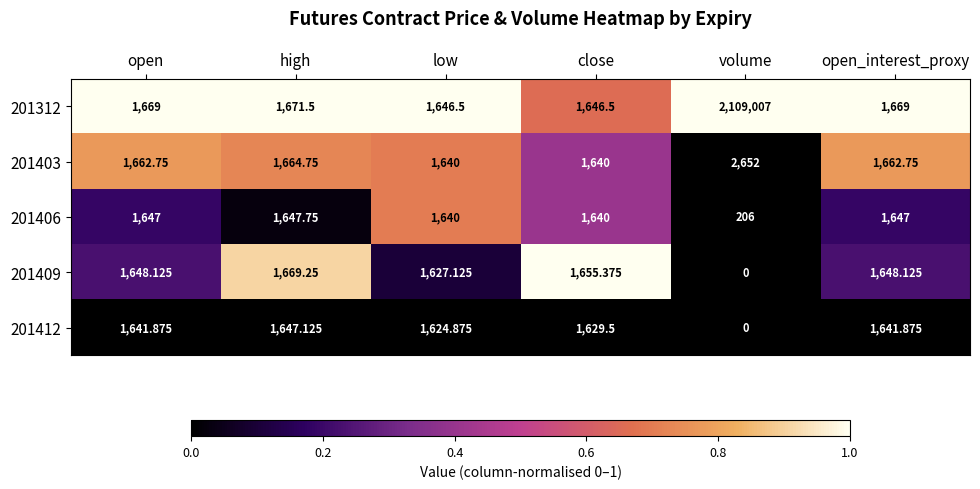

Where does the 201409 series first go above 1648?

open